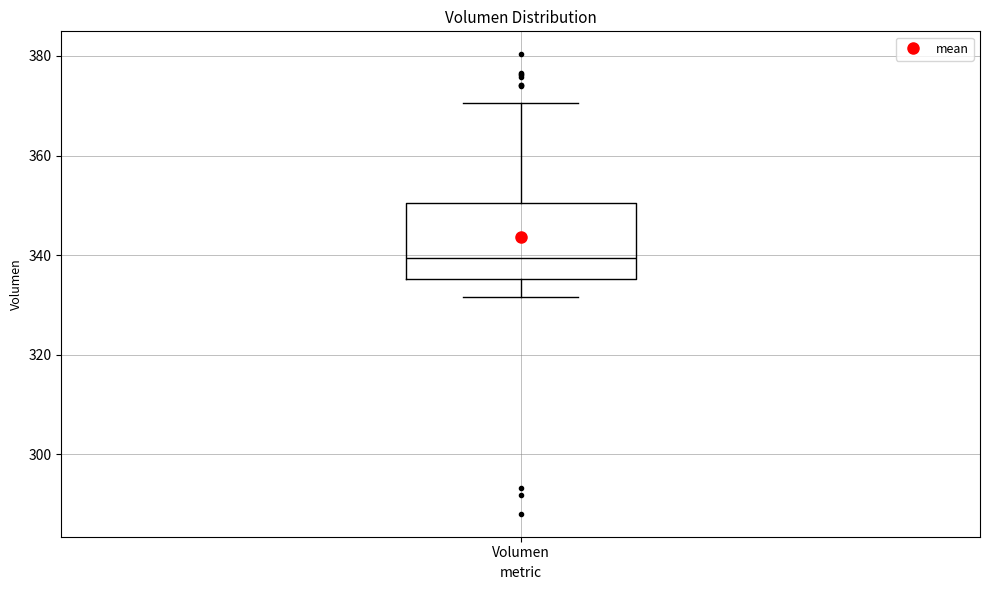

Where is the lower edge of the box for Volumen on the y-axis? The values are not printed on the chart, so give them approximately, as read against the axis.

336